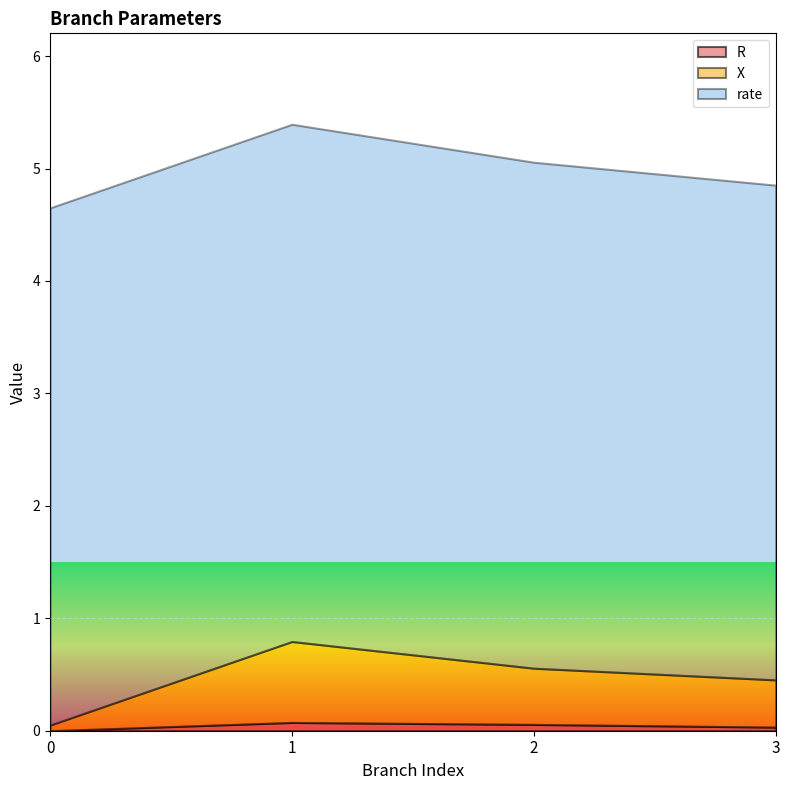

The value of rate at 3 is 4.4. True or false?

True